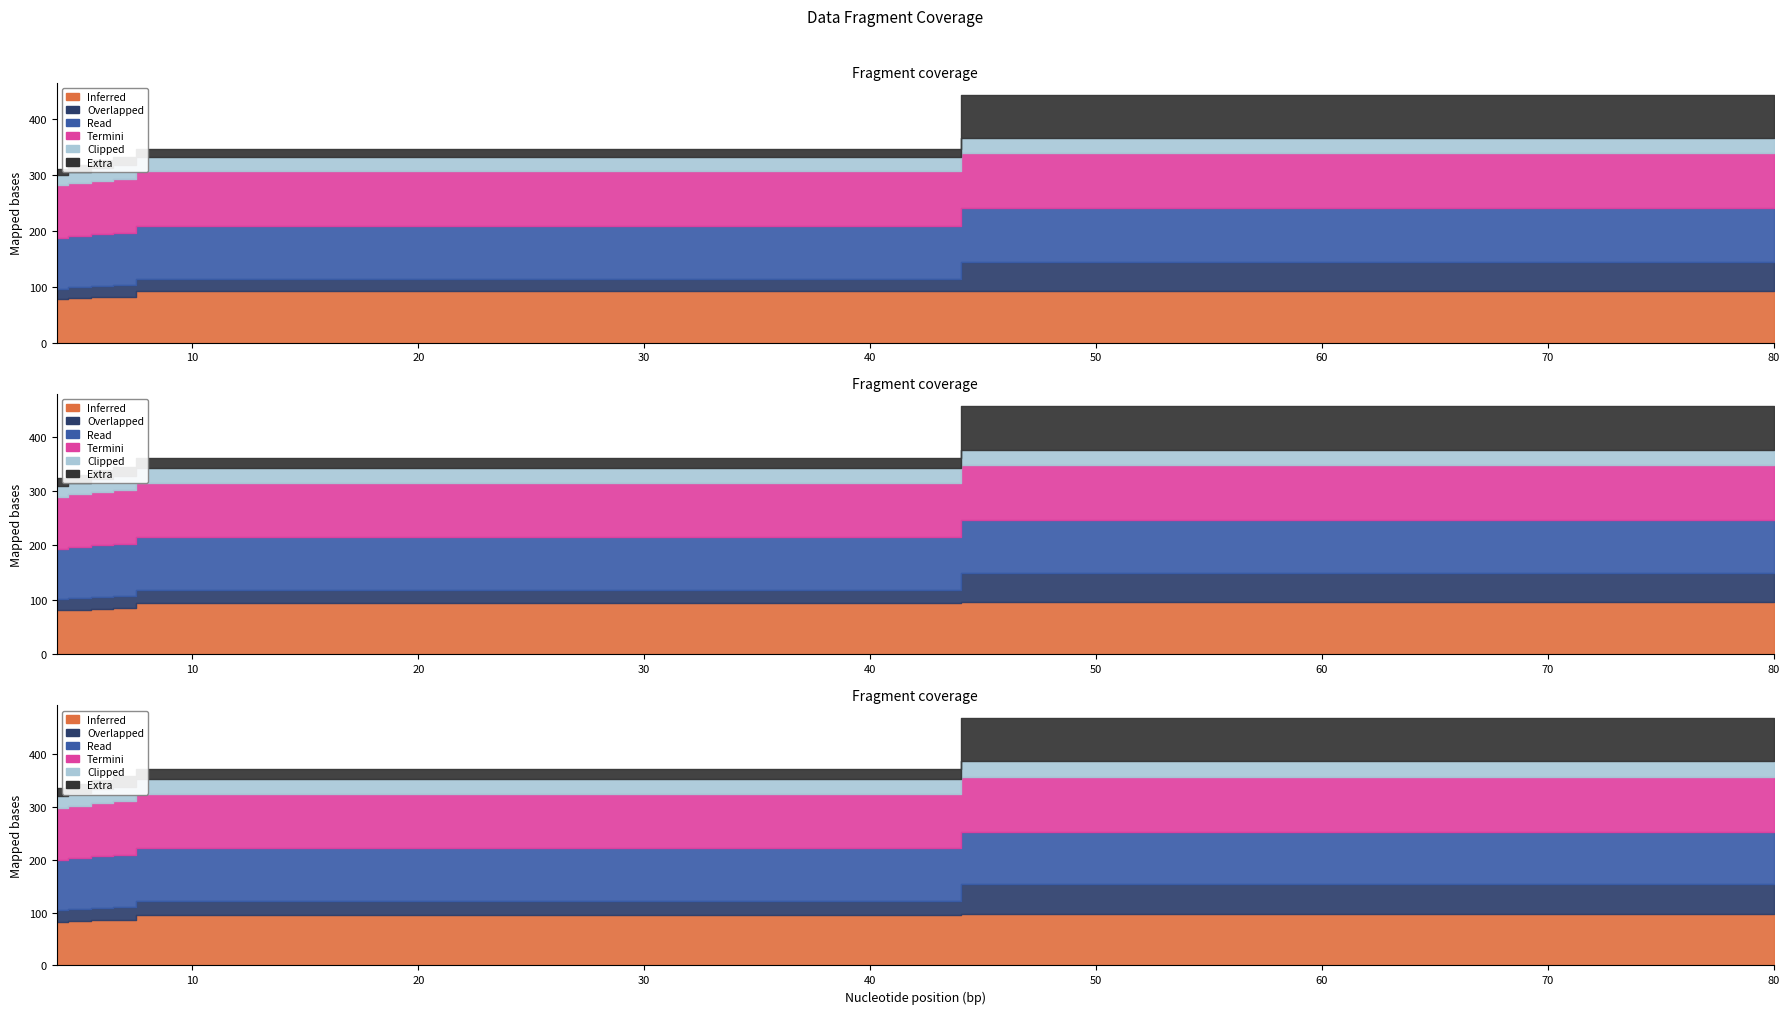

Does the chart have visible grid lines?

No